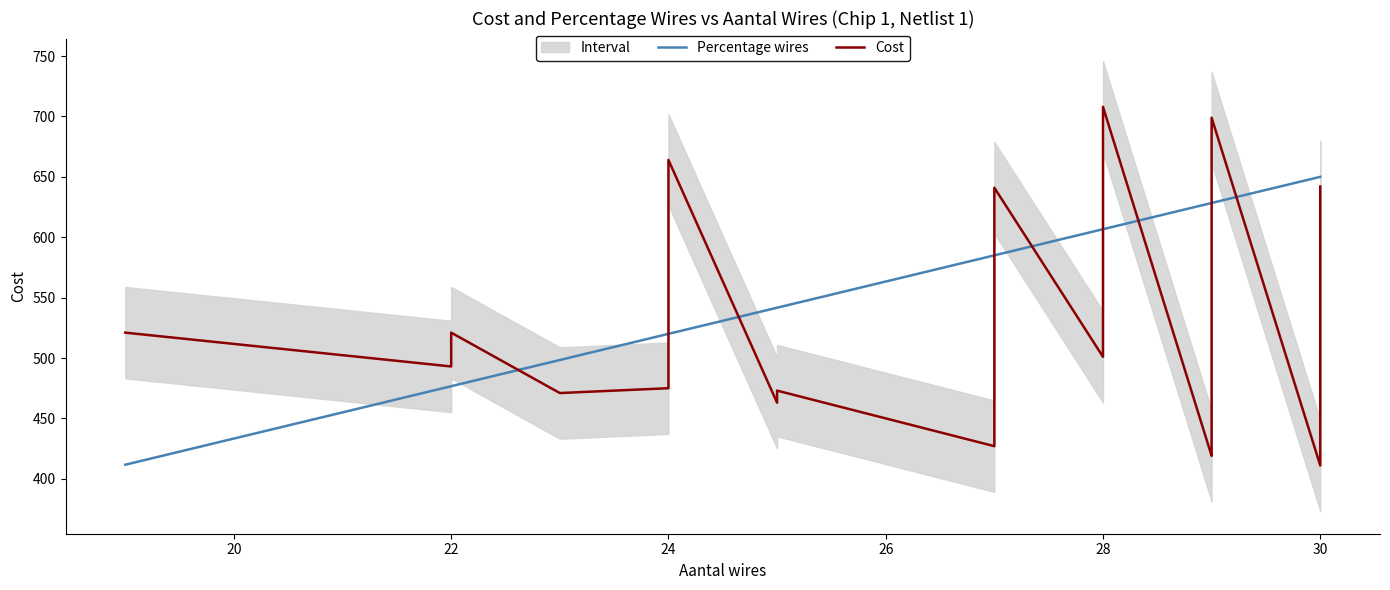

At 28, list the series in order from smallest to largest.

Cost, Percentage wires